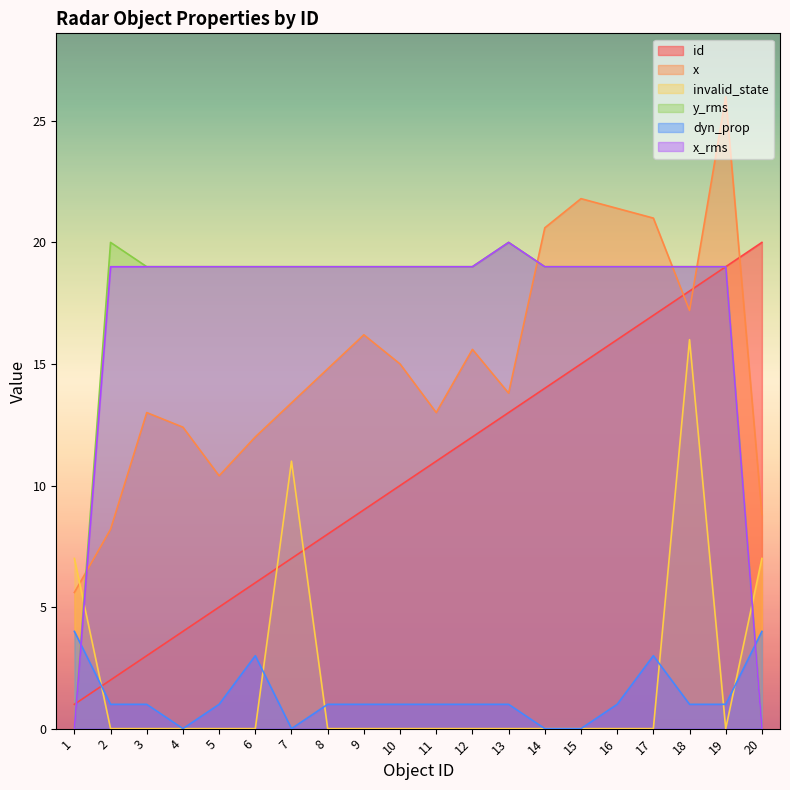

List the series in order of their peak value, lowest first.

dyn_prop, invalid_state, id, y_rms, x_rms, x